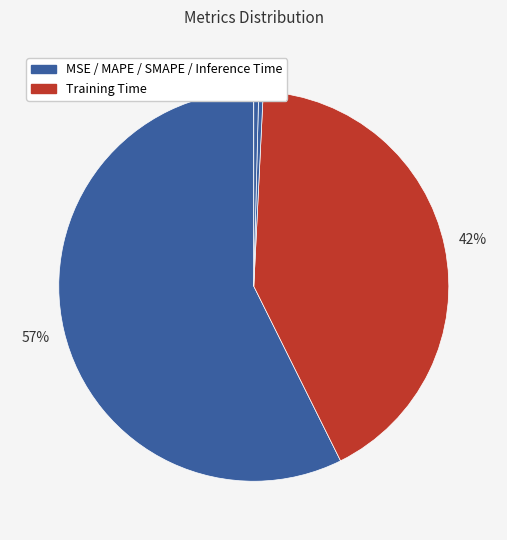

How many slices are in this pie chart?

5